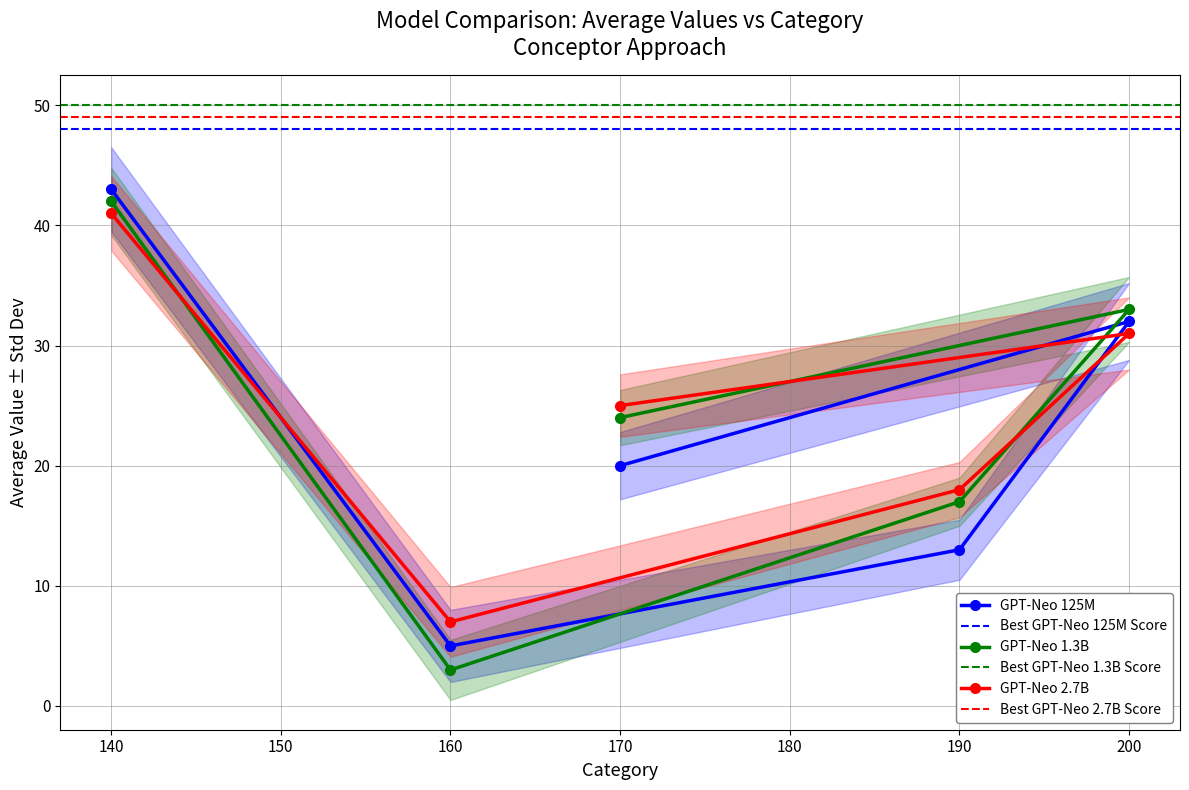

What is the sum of the Series A values at 200 and 190?

45